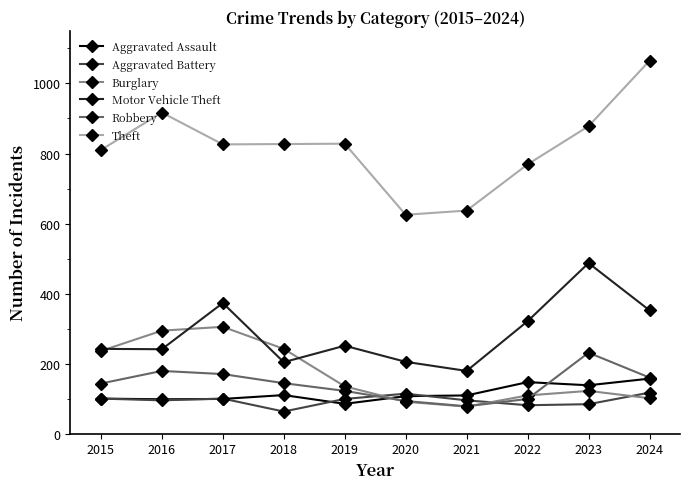

How many data points does each series have?

10